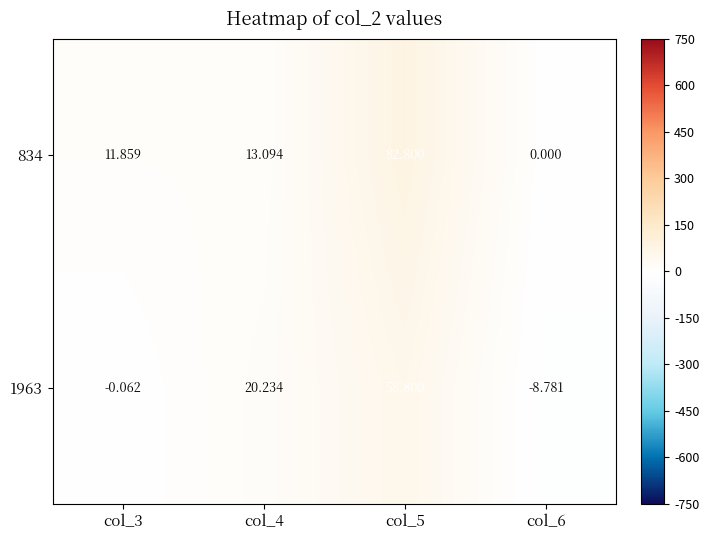

What is the total value across all series at col_6?

-8.8